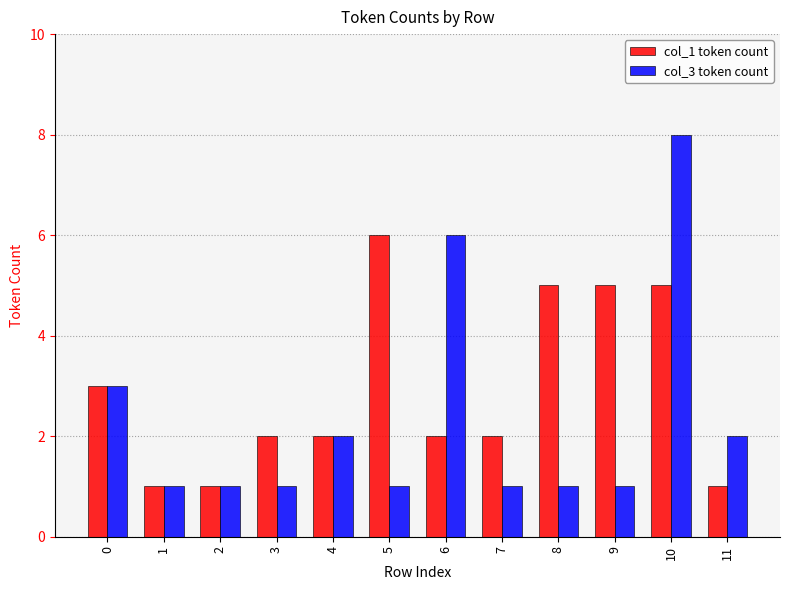

List the series in order of their overall mean, highest first.

col_1 token count, col_3 token count